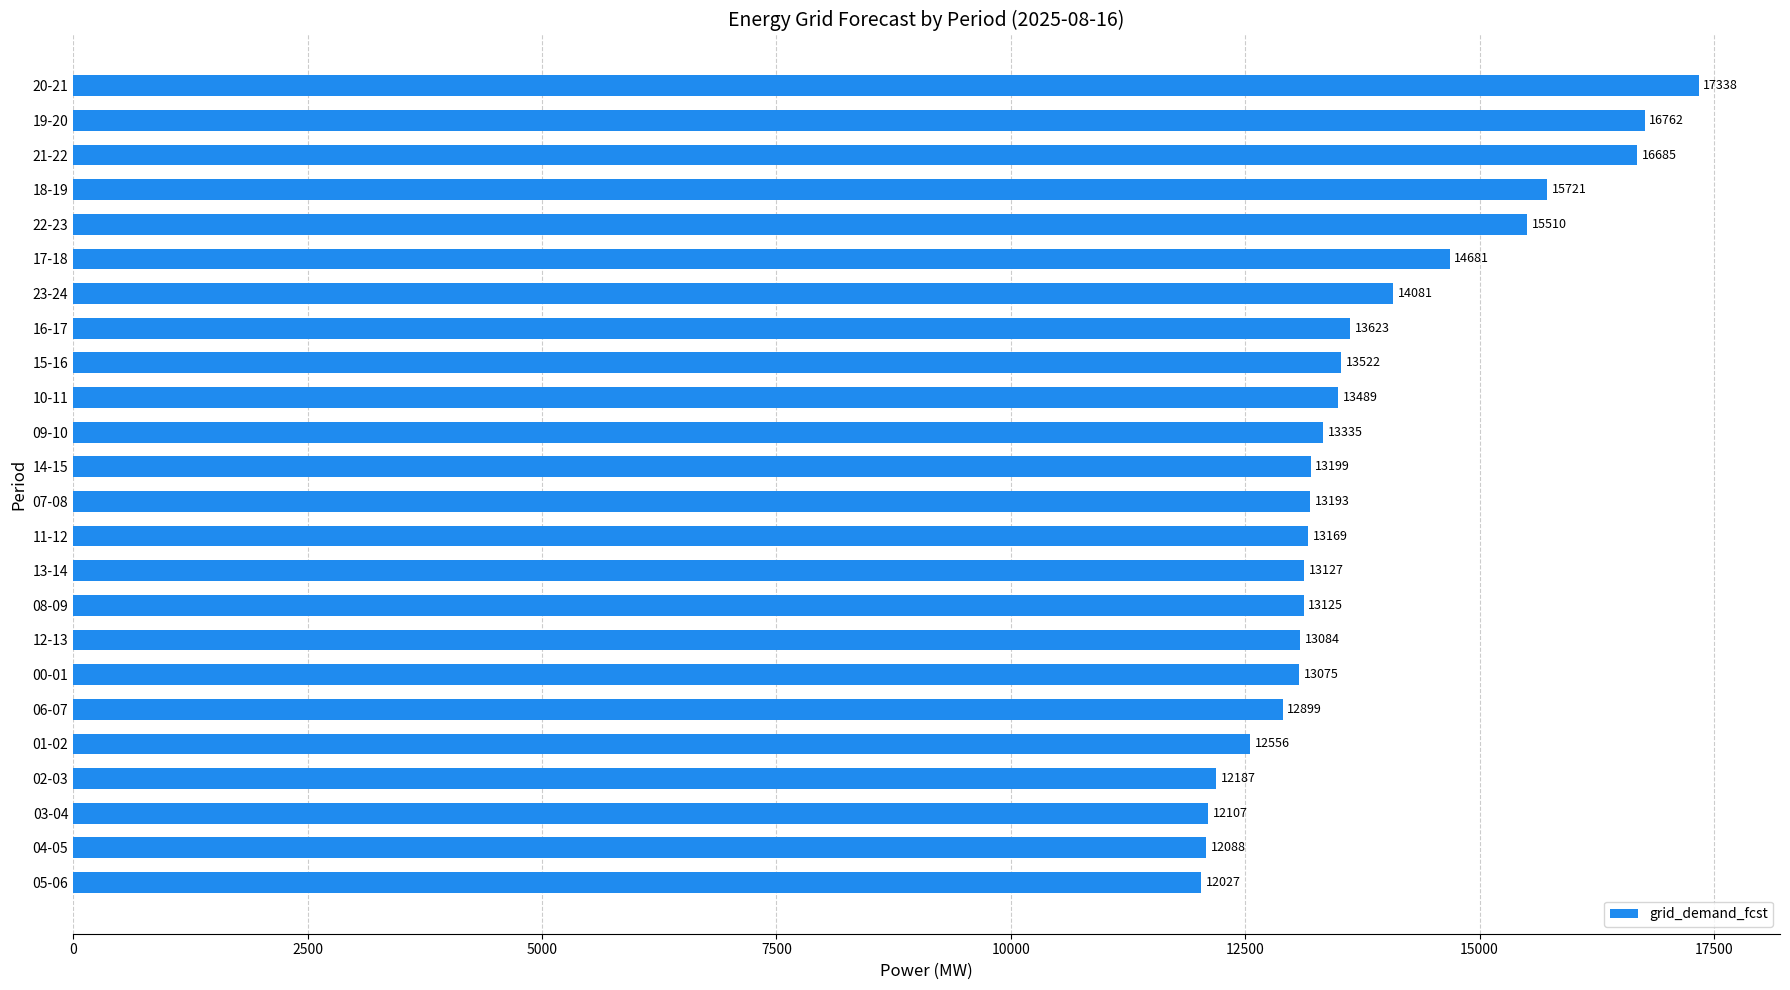

Reading bottom to top, extract all data points from this chart.

12027	12088	12107	12187	12556	12899	13075	13084	13125	13127	13169	13193	13199	13335	13489	13522	13623	14081	14681	15510	15721	16685	16762	17338